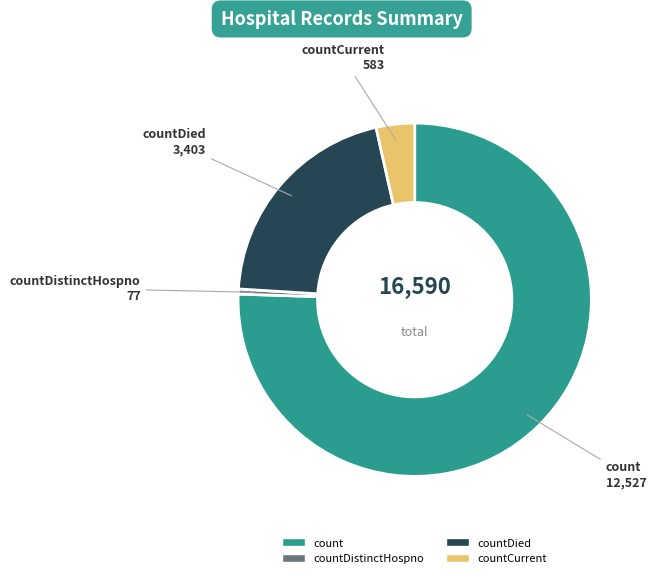

Which category has the smallest portion of the pie?

countDistinctHospno